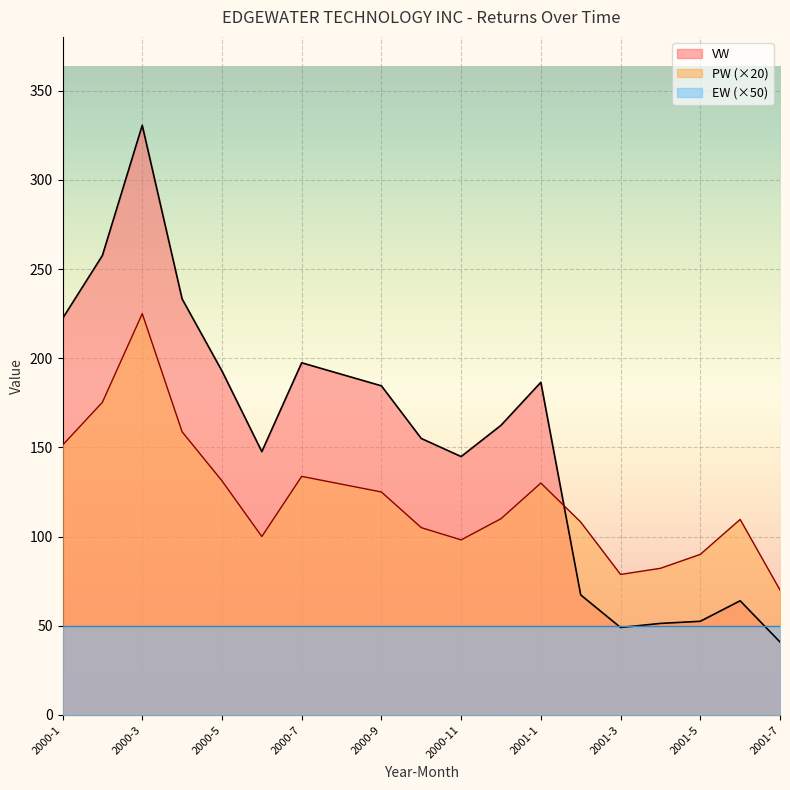

How many lines are shown in the chart?

3